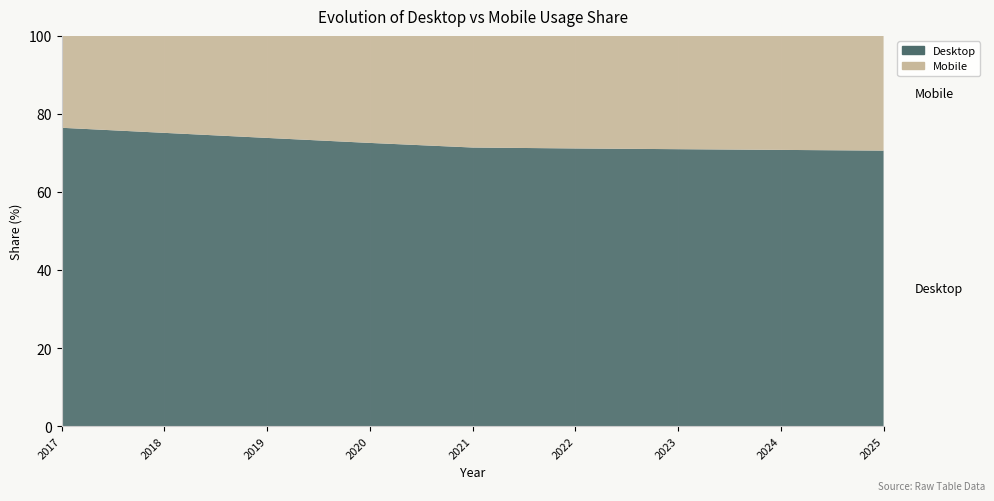

Reading right to left, what are all the values shown in this chart?

Desktop: 2025=70.6	2024=70.8	2023=71.0	2022=71.2	2021=71.4	2020=72.6	2019=73.9	2018=75.1	2017=76.5
Mobile: 2025=29.4	2024=29.2	2023=29.0	2022=28.8	2021=28.6	2020=27.4	2019=26.1	2018=24.9	2017=23.5